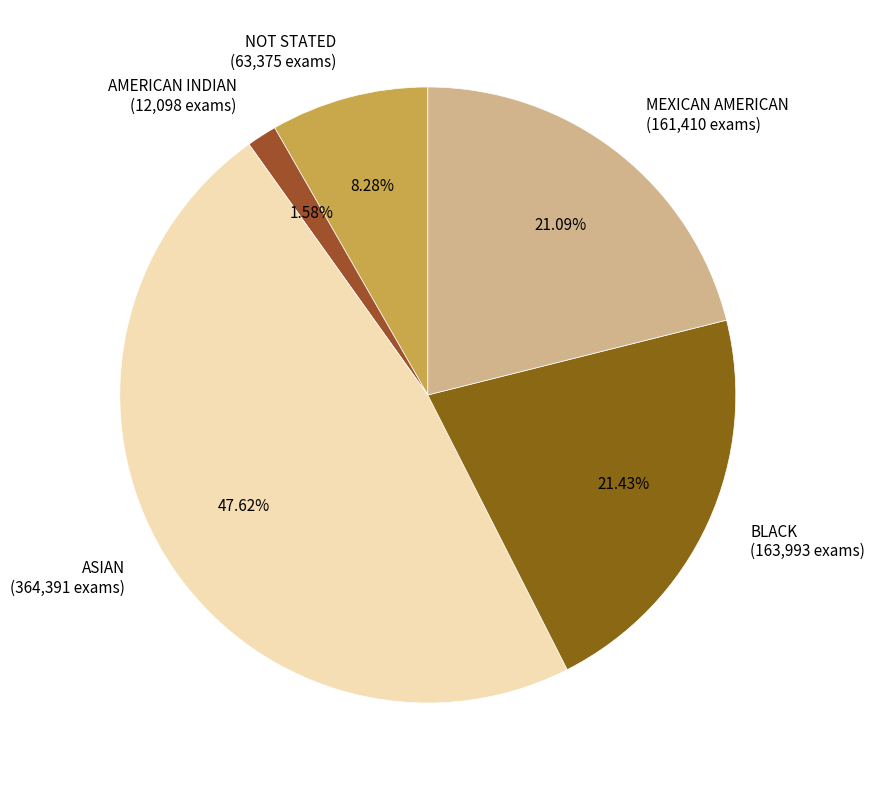

To the nearest percent, what is the difference between the largest and smallest slice percentages?

46%